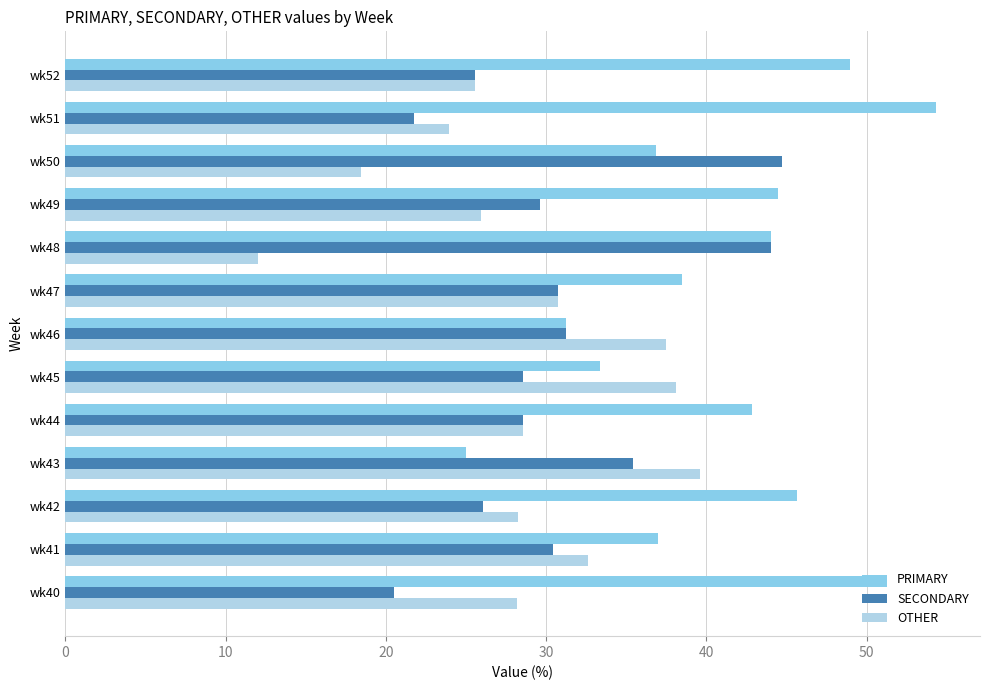

The value of SECONDARY at wk49 is 29.6. True or false?

True